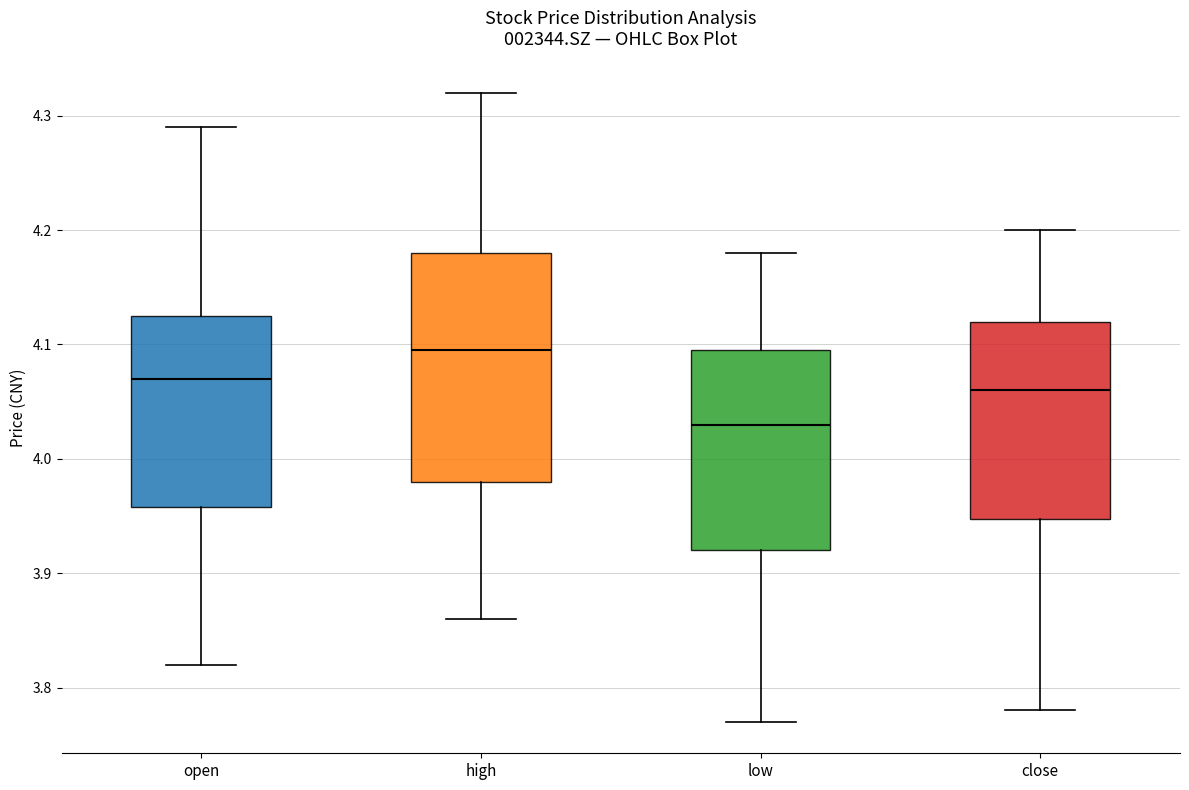

Where does the lower whisker of the box for close end on the y-axis? The values are not printed on the chart, so give them approximately, as read against the axis.

3.78